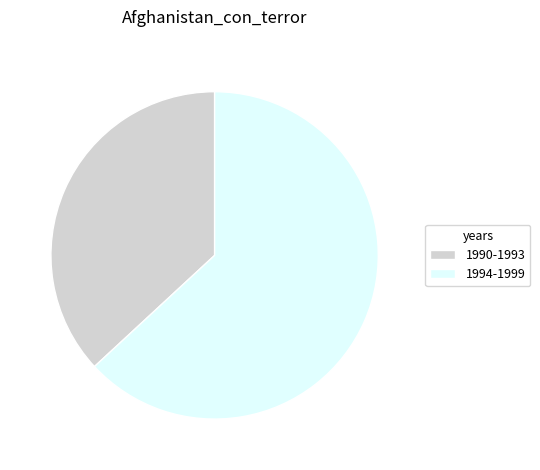

What is the largest slice in the pie chart?

1994-1999